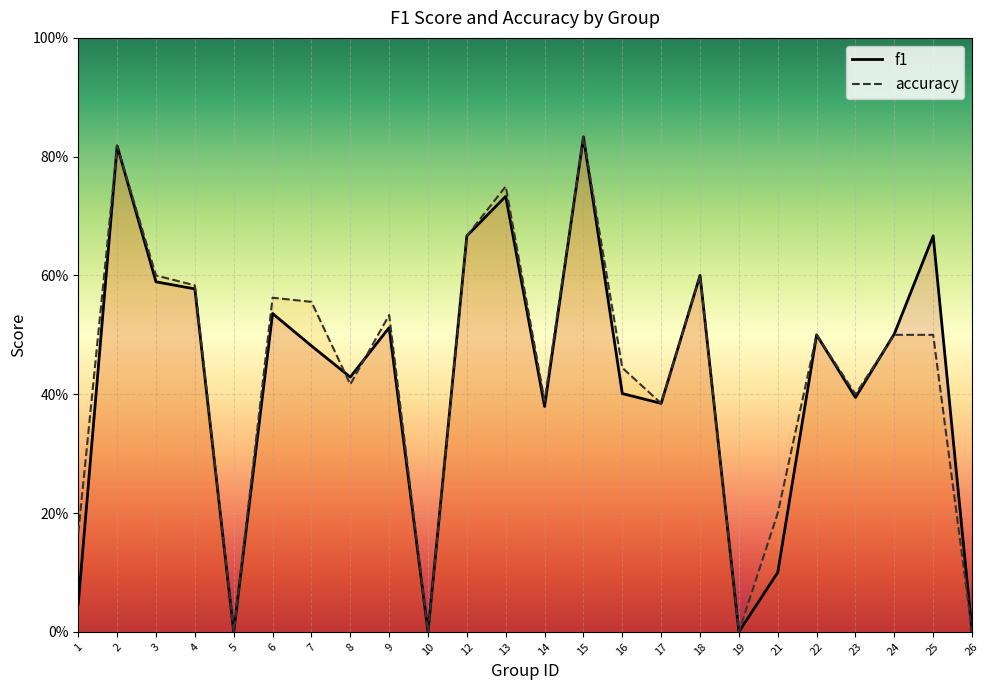

How many values in f1 are above zero?

20